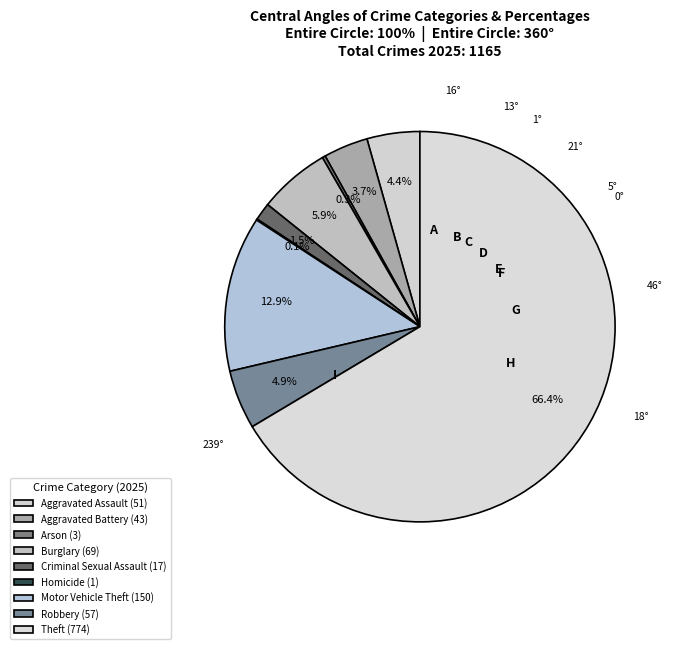

How much of the chart is everything except Homicide?

99.9%